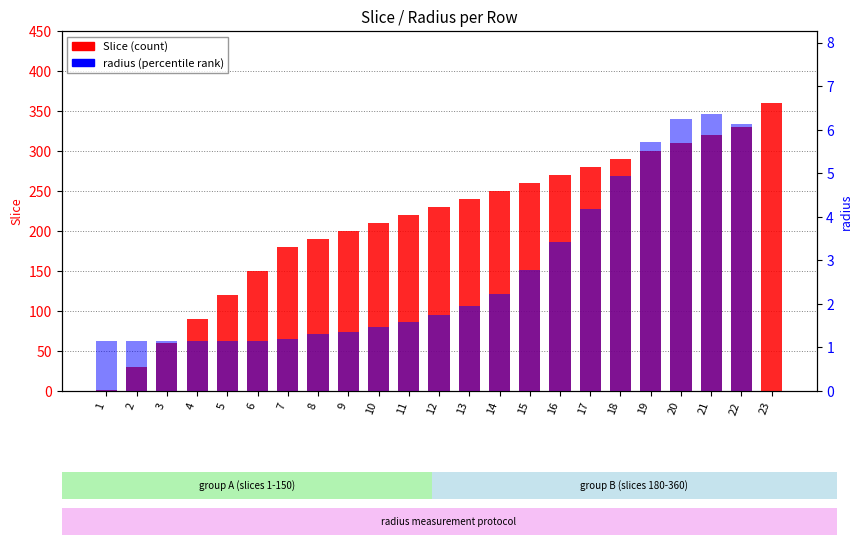

Reading right to left, what are all the values shown in this chart?

Slice (count): 360.0	330.0	320.0	310.0	300.0	290.0	280.0	270.0	260.0	250.0	240.0	230.0	220.0	210.0	200.0	190.0	180.0	150.0	120.0	90.0	60.0	30.0	1.0
radius (percentile): 0.0	6.1	6.4	6.2	5.7	4.9	4.2	3.4	2.8	2.2	2.0	1.7	1.6	1.5	1.4	1.3	1.2	1.1	1.1	1.1	1.1	1.1	1.1